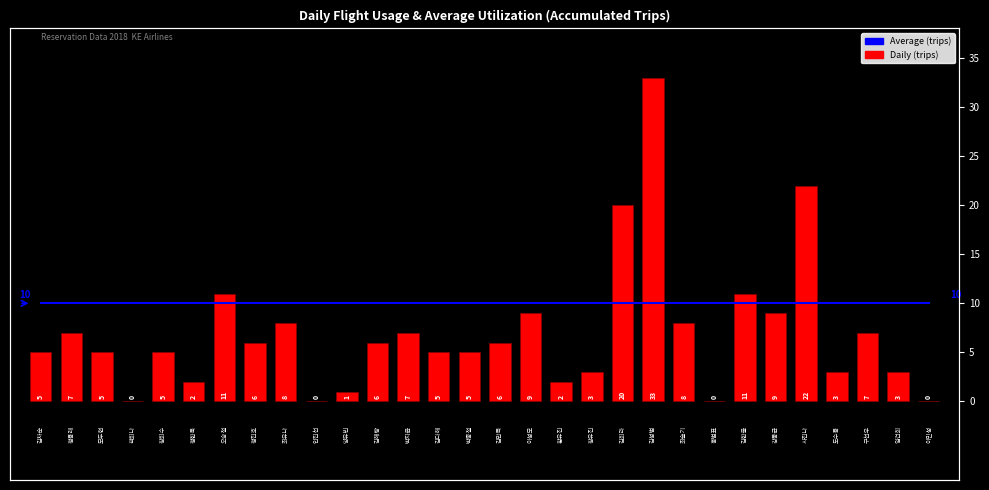

Between 1 and 8, which is larger?

1